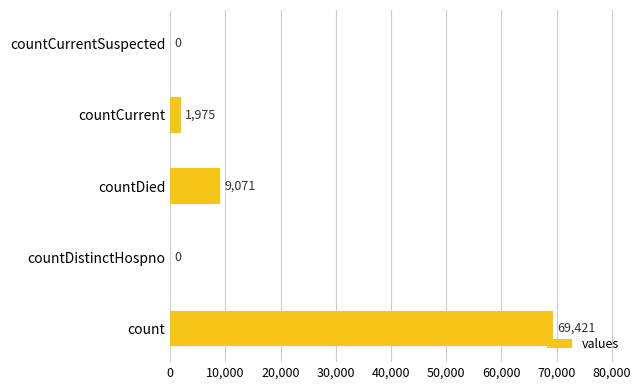

Are the bars grouped side by side (vs. stacked)?

No